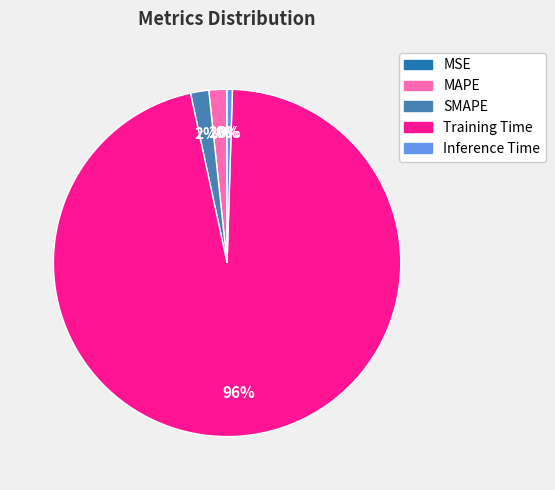

Is the sum of SMAPE and Training Time greater than half?

Yes